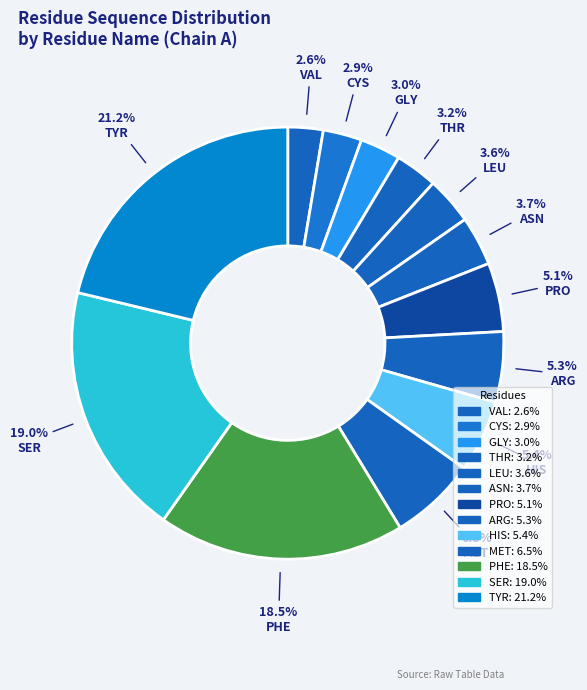

How many slices are in this pie chart?

13